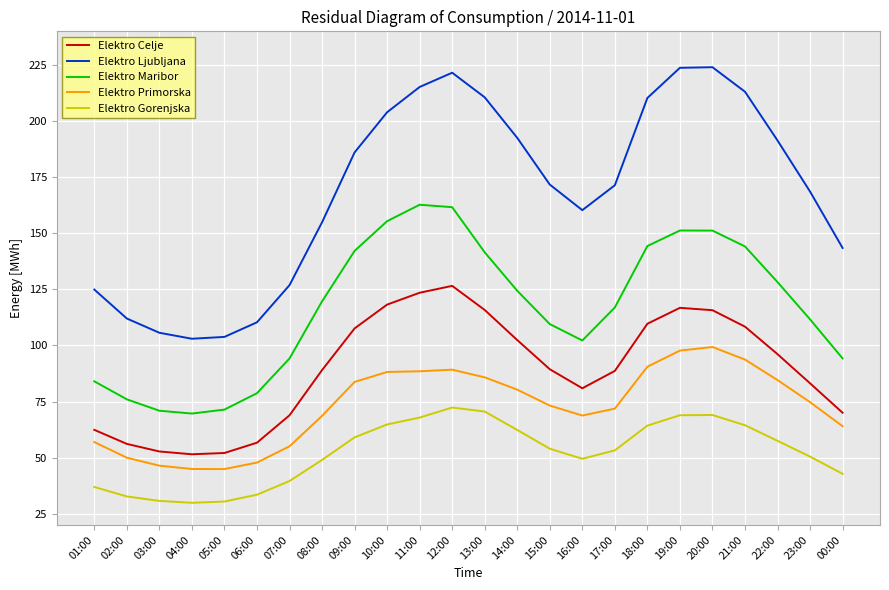

The value of Elektro Primorska at 20:00 is 99.3. True or false?

True